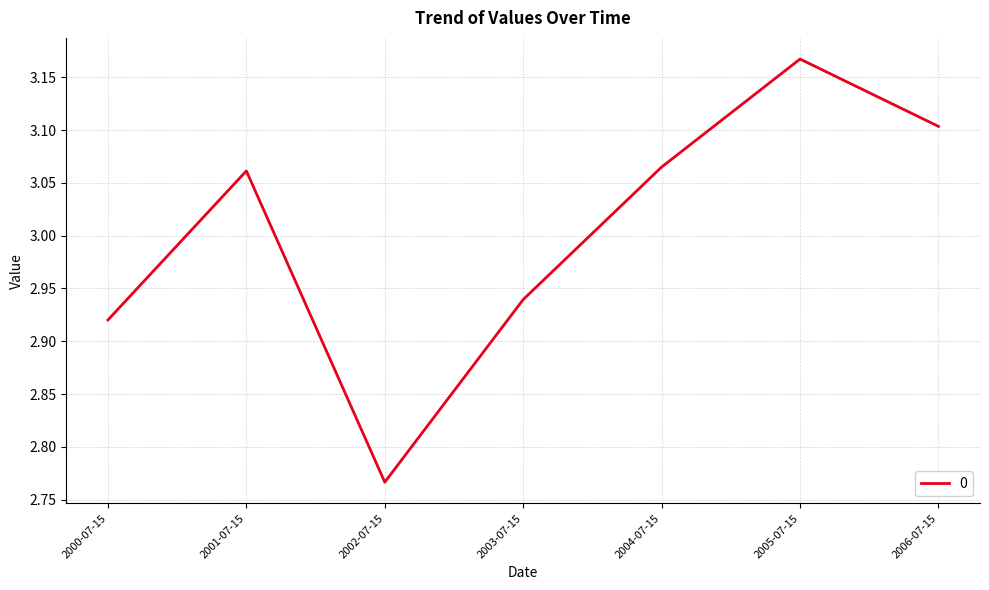

How many lines are shown in the chart?

1